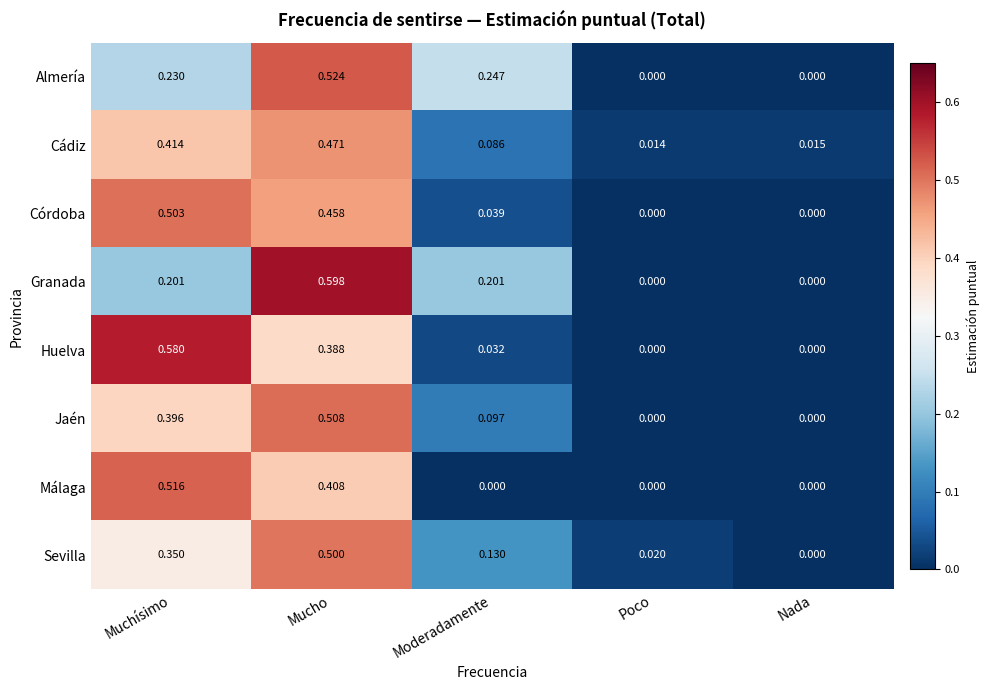

At which category is the sum across all series the highest?

Mucho